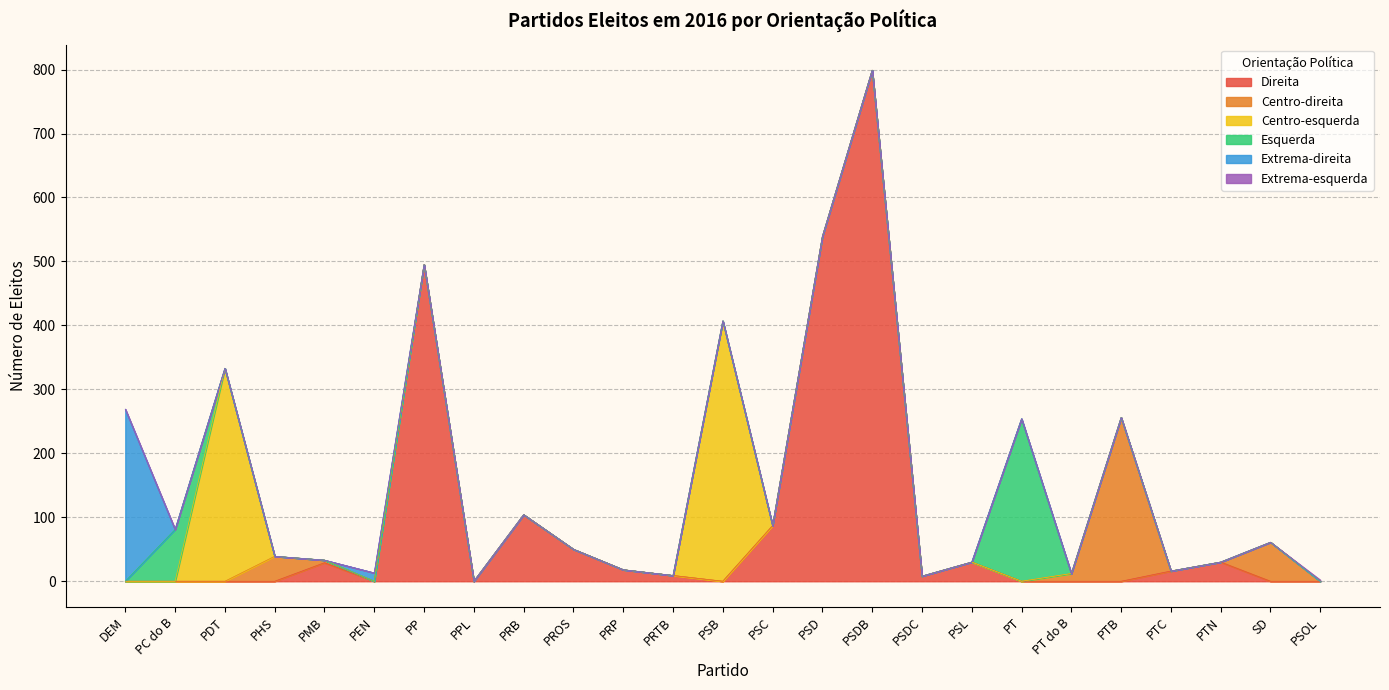

Reading right to left, transcribe all the data shown in this chart.

Direita: PSOL=0	SD=0	PTN=30	PTC=16	PTB=0	PT do B=0	PT=0	PSL=30	PSDC=8	PSDB=799	PSD=539	PSC=87	PSB=0	PRTB=9	PRP=18	PROS=50	PRB=104	PPL=0	PP=495	PEN=0	PMB=29	PHS=0	PDT=0	PC do B=0	DEM=0
Centro-direita: PSOL=0	SD=61	PTN=0	PTC=0	PTB=256	PT do B=12	PT=0	PSL=0	PSDC=0	PSDB=0	PSD=0	PSC=0	PSB=0	PRTB=0	PRP=0	PROS=0	PRB=0	PPL=0	PP=0	PEN=0	PMB=4	PHS=39	PDT=0	PC do B=0	DEM=0
Centro-esquerda: PSOL=0	SD=0	PTN=0	PTC=0	PTB=0	PT do B=0	PT=0	PSL=0	PSDC=0	PSDB=0	PSD=0	PSC=0	PSB=407	PRTB=0	PRP=0	PROS=0	PRB=0	PPL=0	PP=0	PEN=0	PMB=0	PHS=0	PDT=333	PC do B=0	DEM=0
Esquerda: PSOL=0	SD=0	PTN=0	PTC=0	PTB=0	PT do B=0	PT=254	PSL=0	PSDC=0	PSDB=0	PSD=0	PSC=0	PSB=0	PRTB=0	PRP=0	PROS=0	PRB=0	PPL=0	PP=0	PEN=0	PMB=0	PHS=0	PDT=0	PC do B=81	DEM=0
Extrema-direita: PSOL=0	SD=0	PTN=0	PTC=0	PTB=0	PT do B=0	PT=0	PSL=0	PSDC=0	PSDB=0	PSD=0	PSC=0	PSB=0	PRTB=0	PRP=0	PROS=0	PRB=0	PPL=0	PP=0	PEN=13	PMB=0	PHS=0	PDT=0	PC do B=0	DEM=269
Extrema-esquerda: PSOL=2	SD=0	PTN=0	PTC=0	PTB=0	PT do B=0	PT=0	PSL=0	PSDC=0	PSDB=0	PSD=0	PSC=0	PSB=0	PRTB=0	PRP=0	PROS=0	PRB=0	PPL=0	PP=0	PEN=0	PMB=0	PHS=0	PDT=0	PC do B=0	DEM=0